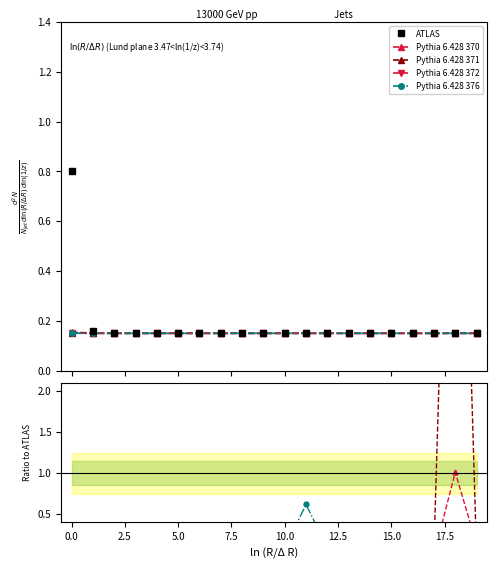

Which series ends up on top after the final intersection of Pythia 6.428 371 and ATLAS?

ATLAS